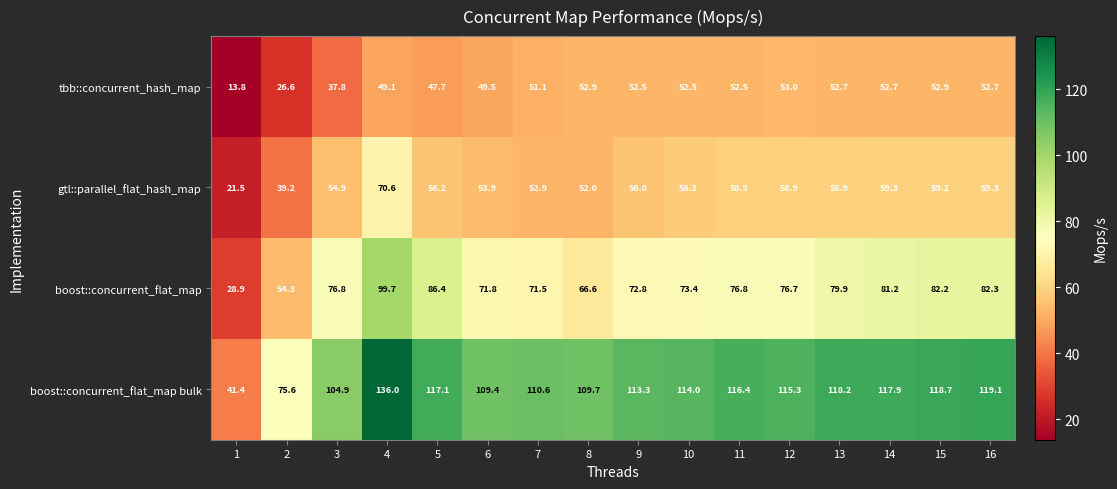

What is the total value across all series at 3?

274.4